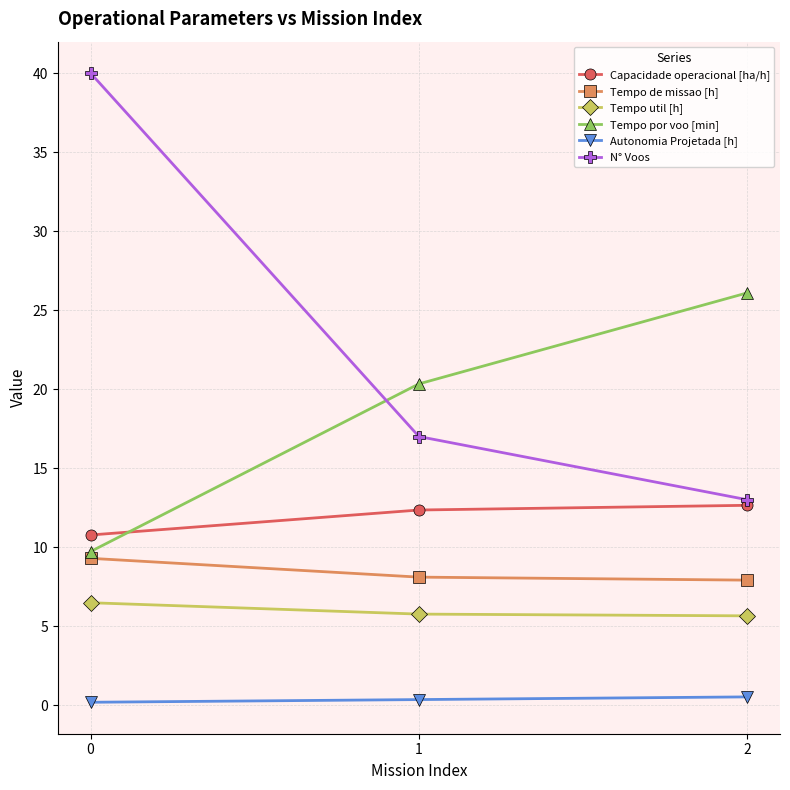

Rank the series by their maximum value, from lowest to highest.

Autonomia Projetada [h], Tempo util [h], Tempo de missao [h], Capacidade operacional [ha/h], Tempo por voo [min], N° Voos